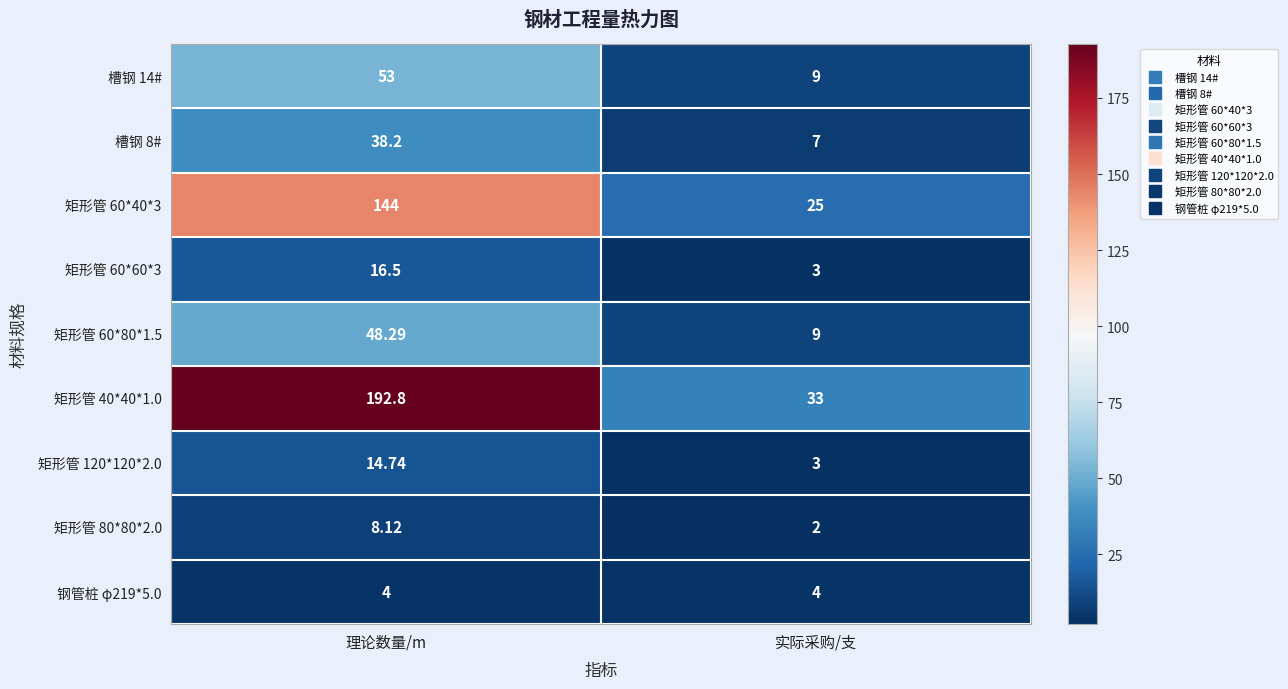

At which label is 矩形管 60*80*1.5 closest to 28?

实际采购/支